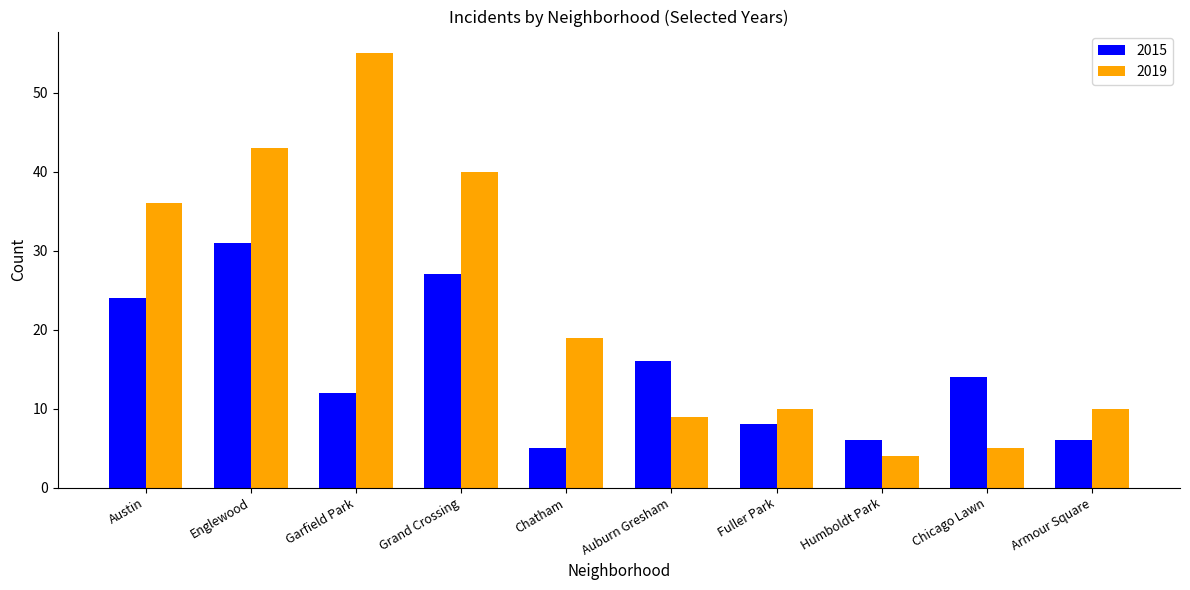

How many data points in 2015 are less than 14?

5